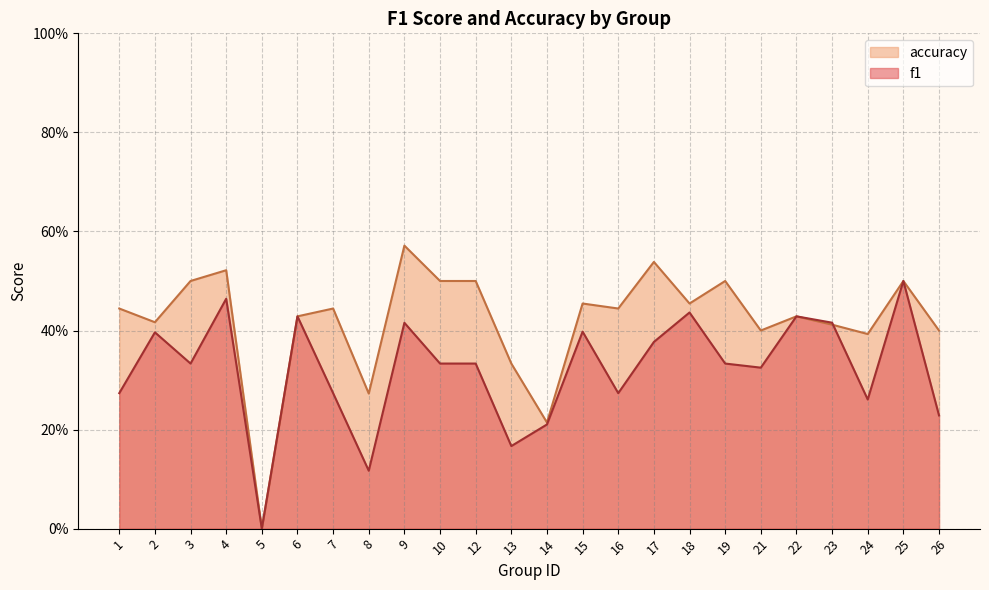

How many accuracy values are between 0 and 1?

24